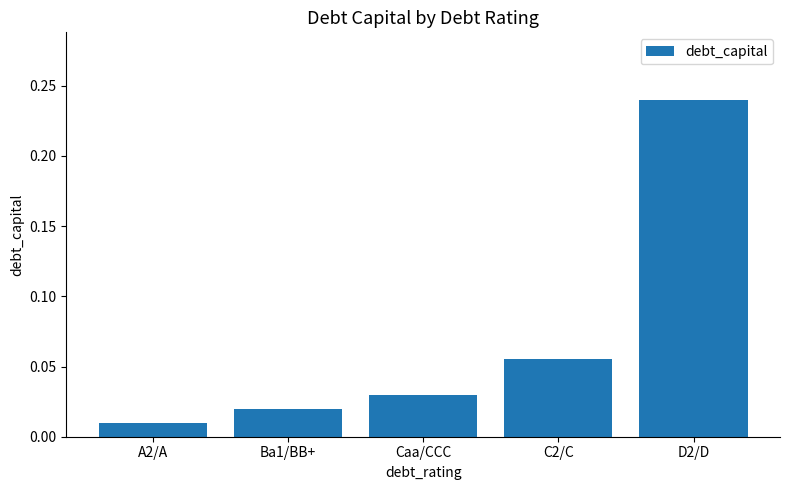

At which label is the value closest to 0?

A2/A